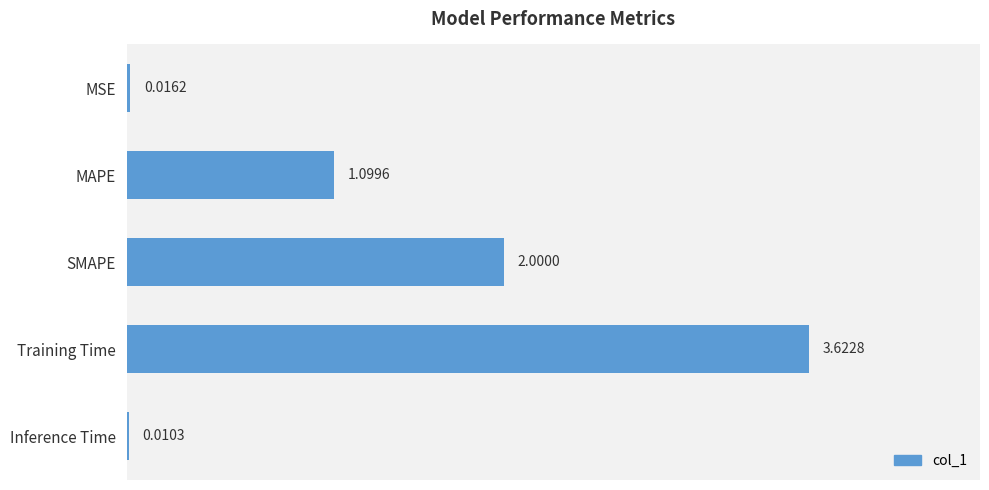

At which category does the chart reach its peak across all series?

Training Time